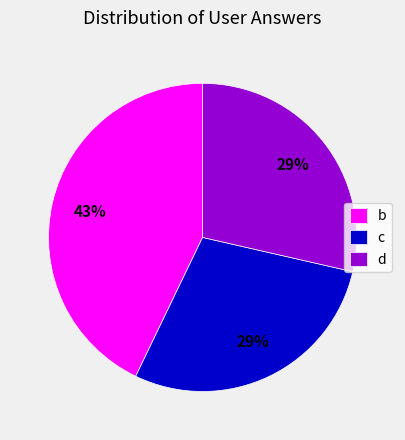

Is it true that c is 20% of the pie?

False